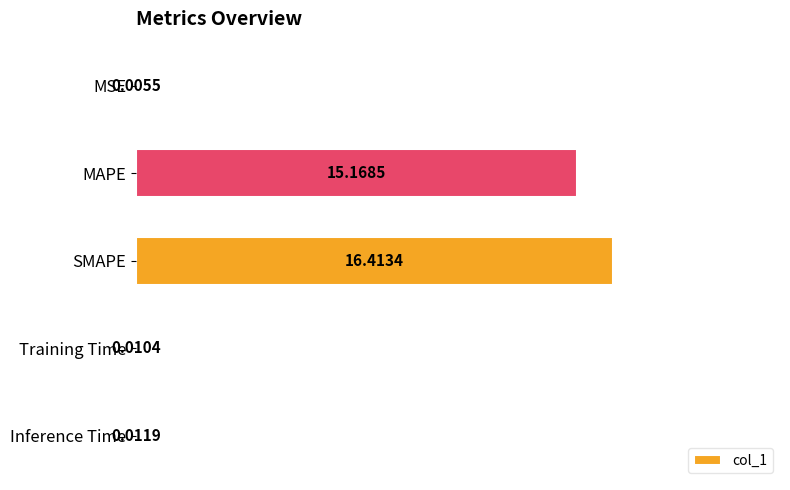

What is the average value?

6.3